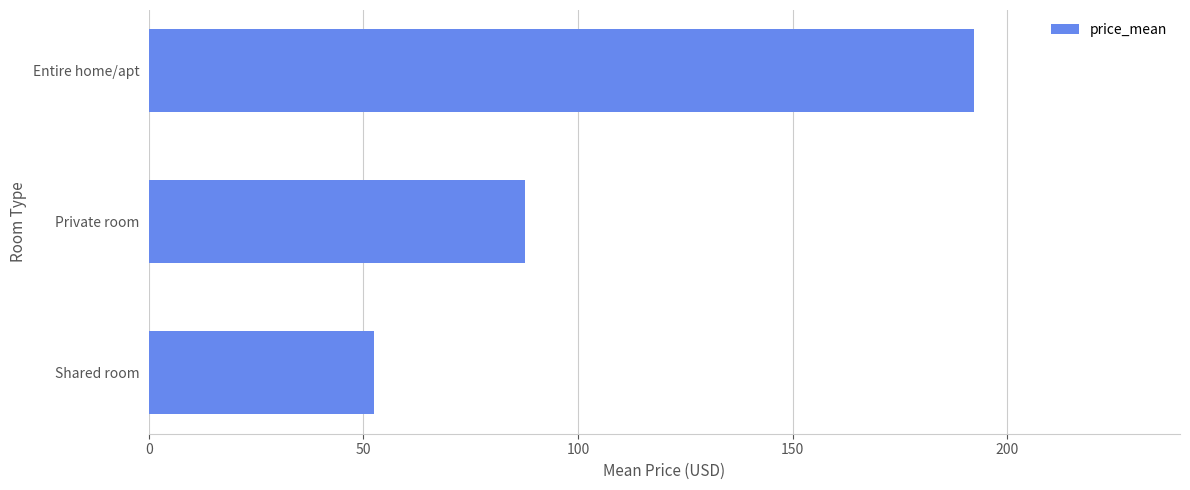

List the labels in order of value, smallest first.

Shared room, Private room, Entire home/apt